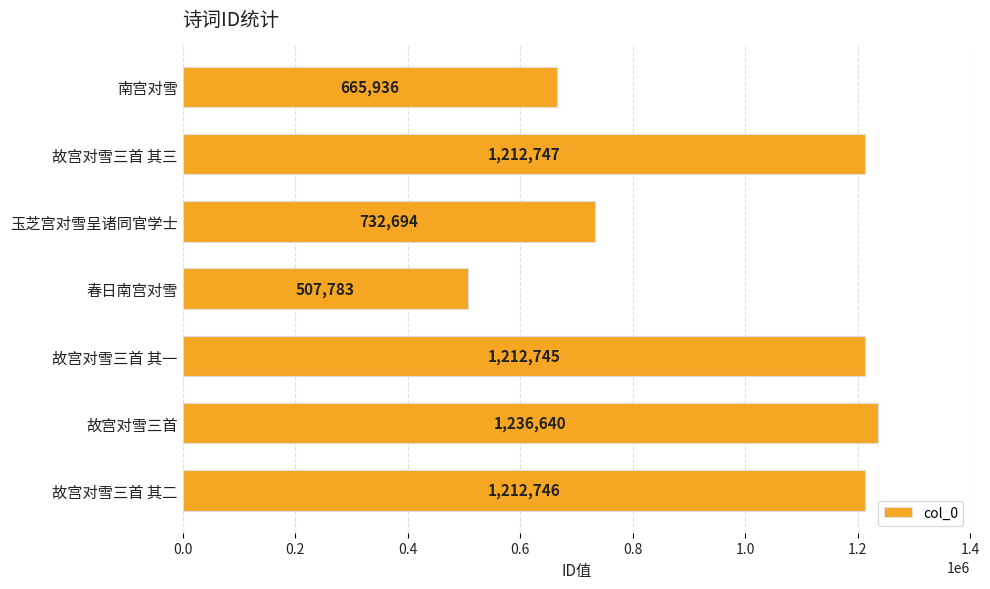

The chart shows a value of 1618270 at 故宫对雪三首 其三. True or false?

False